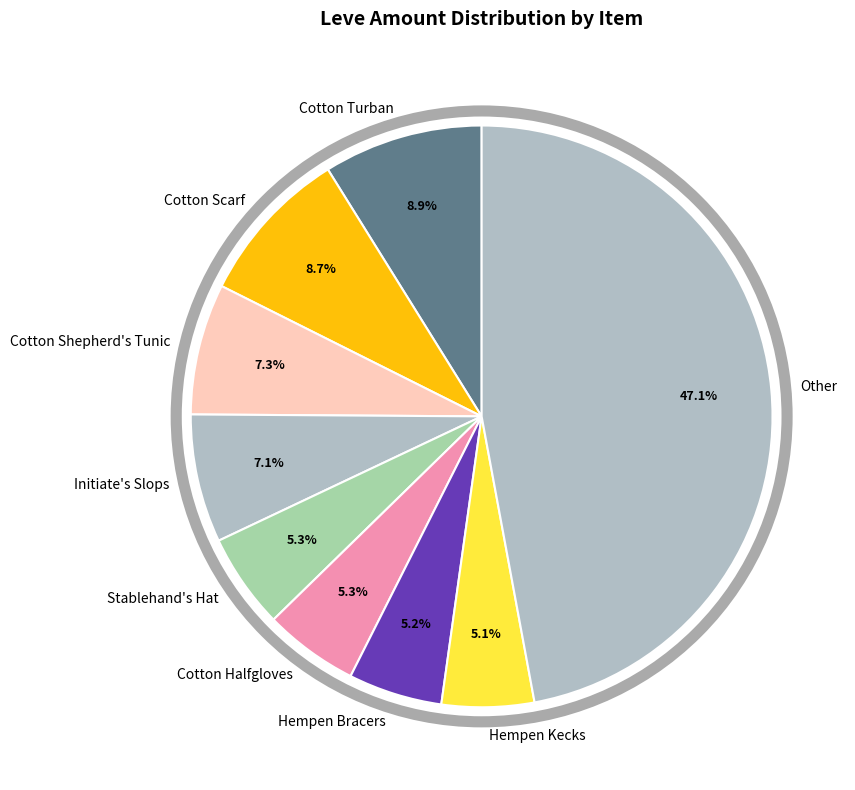

Is there any slice that represents more than half of the pie?

No